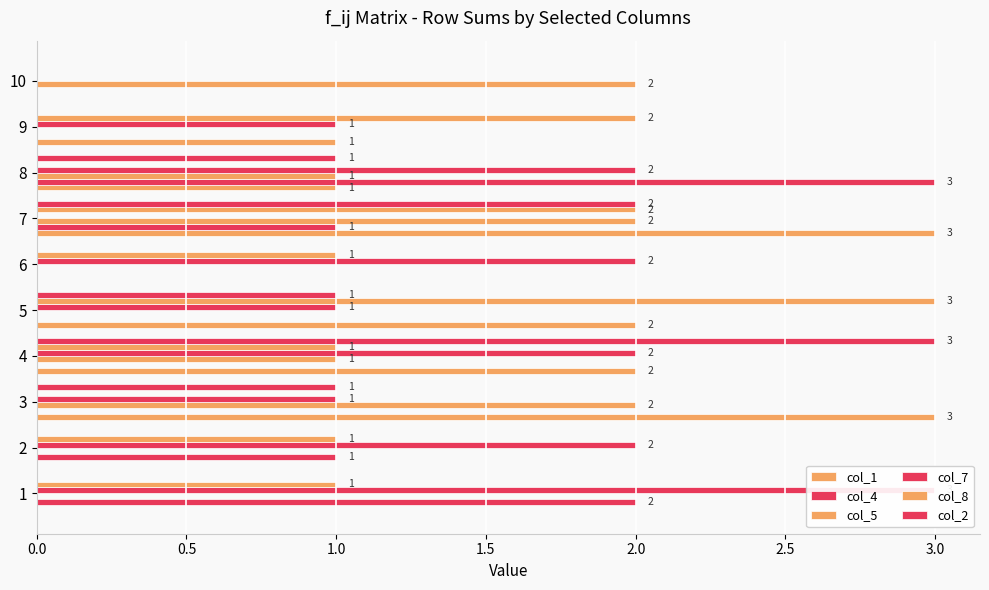

Is it true that col_2 equals 0 at 1?

True